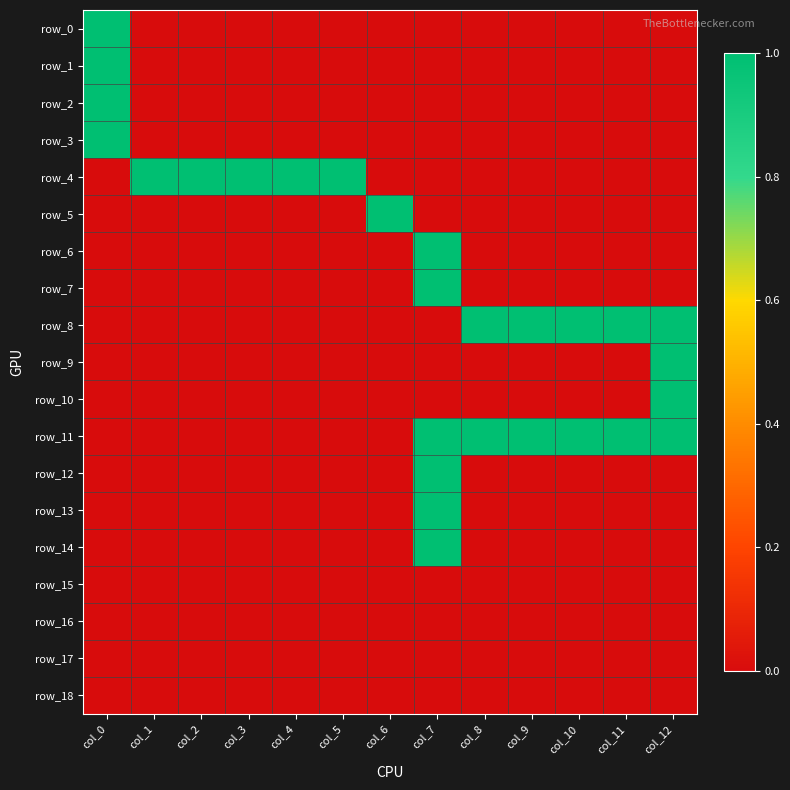

What is the difference between the maximum and second lowest values in the row_12 series?

1